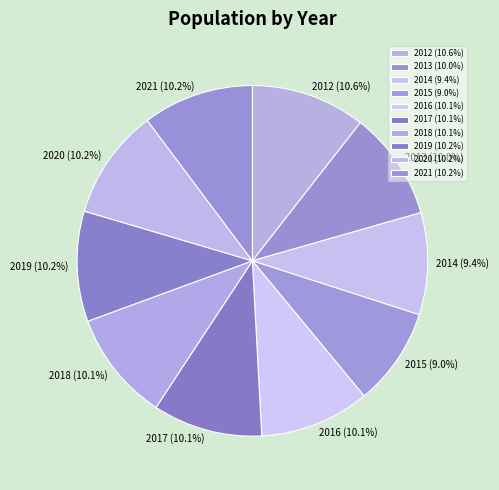

The 2016 slice represents 10% of the pie. True or false?

True